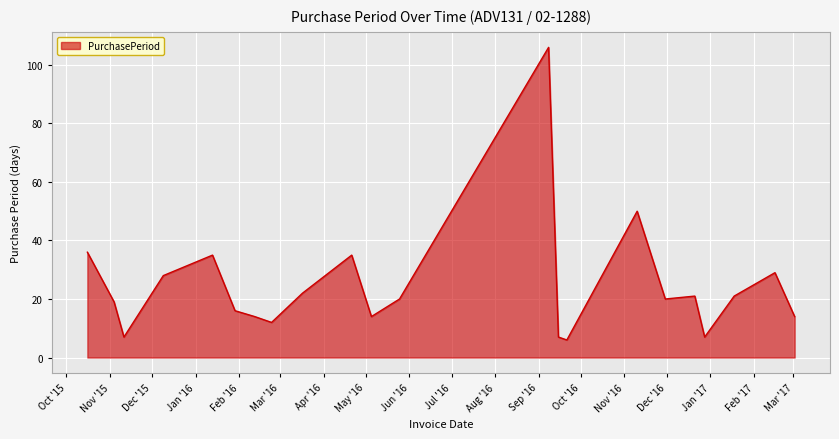

What is the maximum value shown in the chart?

106